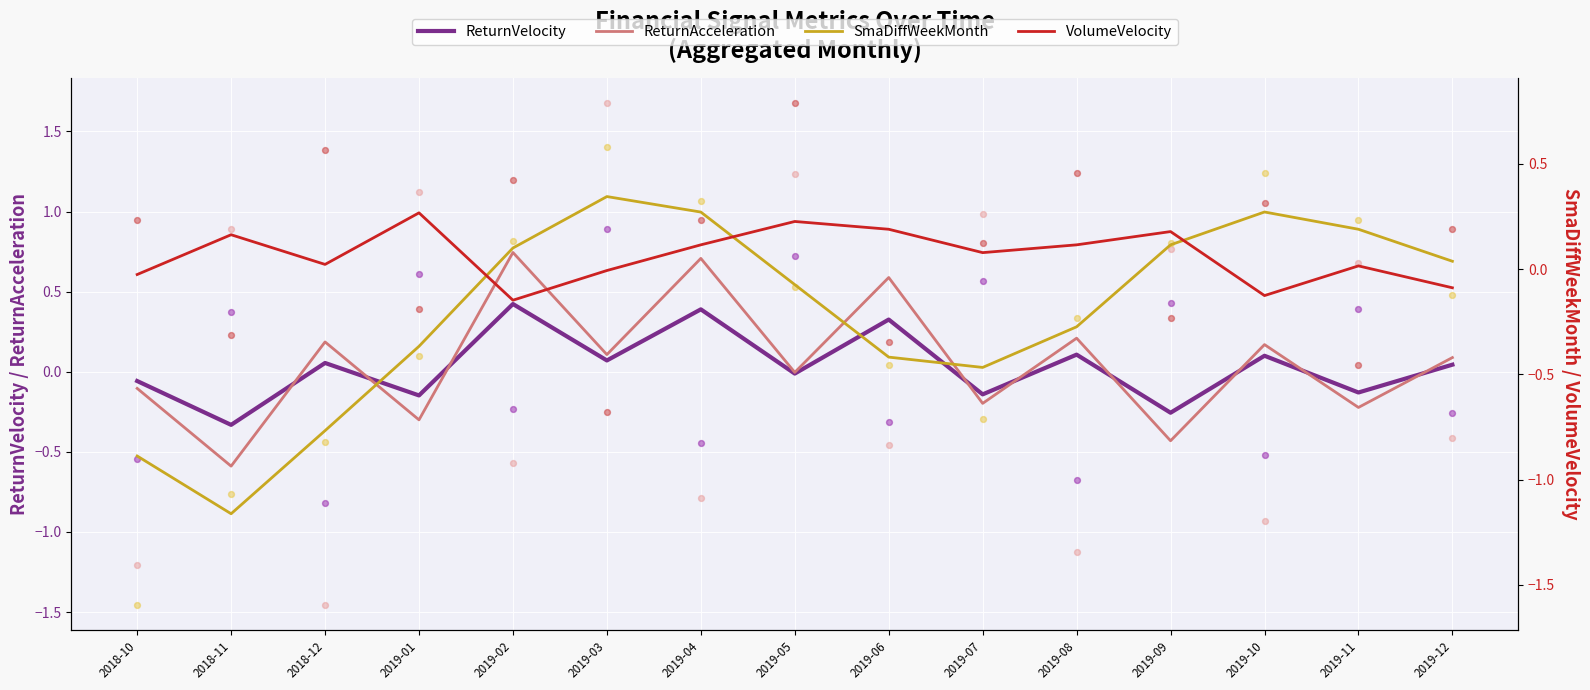

Which series has the widest spread of Y values?

SmaDiffWeekMonth